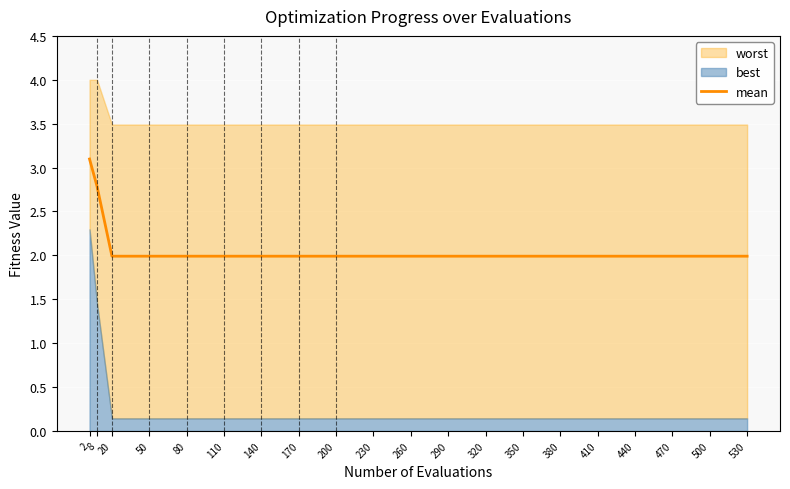

The chart shows a value of 2.0 at 350. True or false?

True